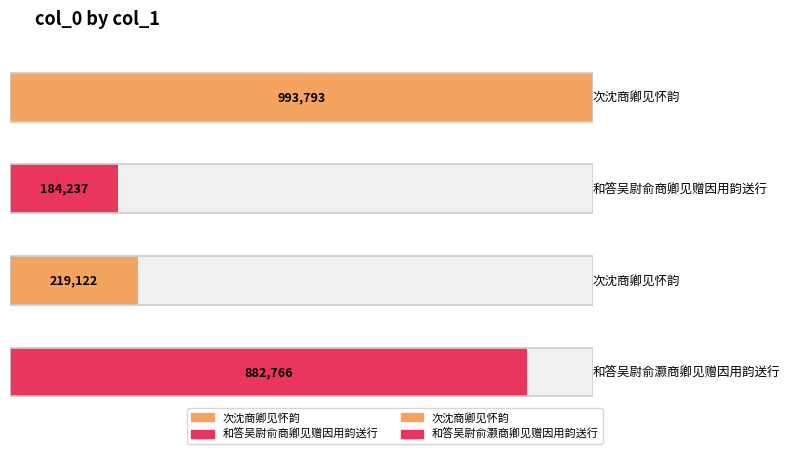

What is the difference between the maximum and second lowest values?

774671